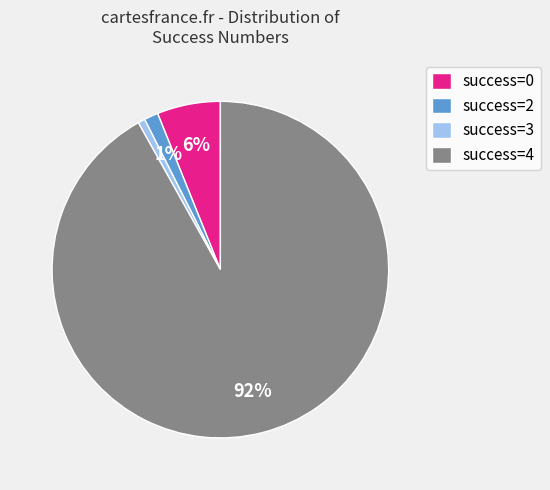

Do success=0 and success=3 together represent more than half of the pie?

No